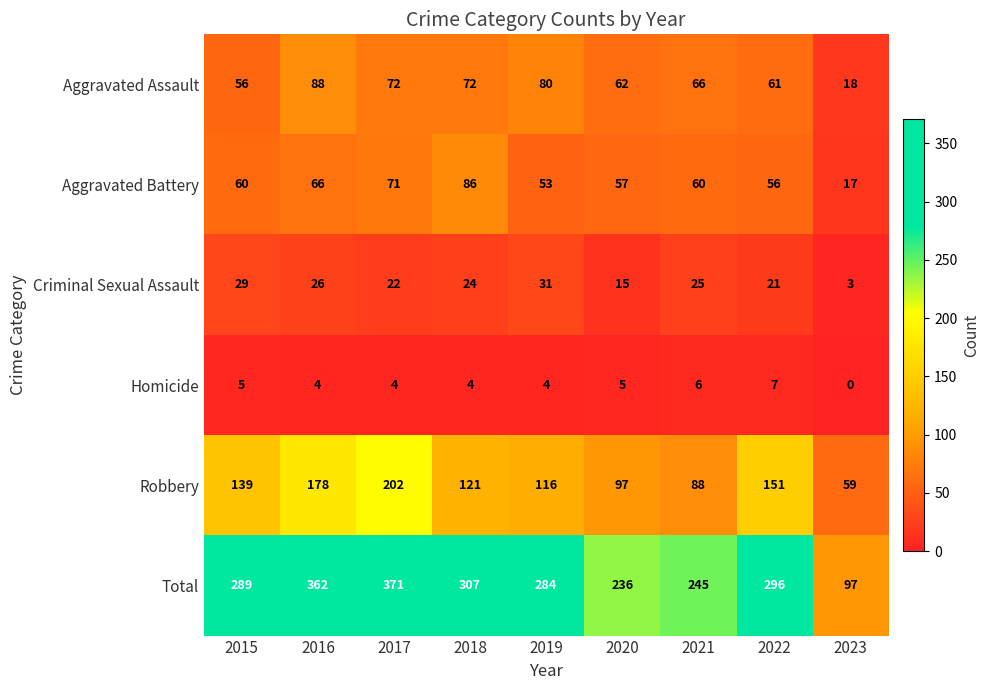

How many positive values does the Homicide series have?

8